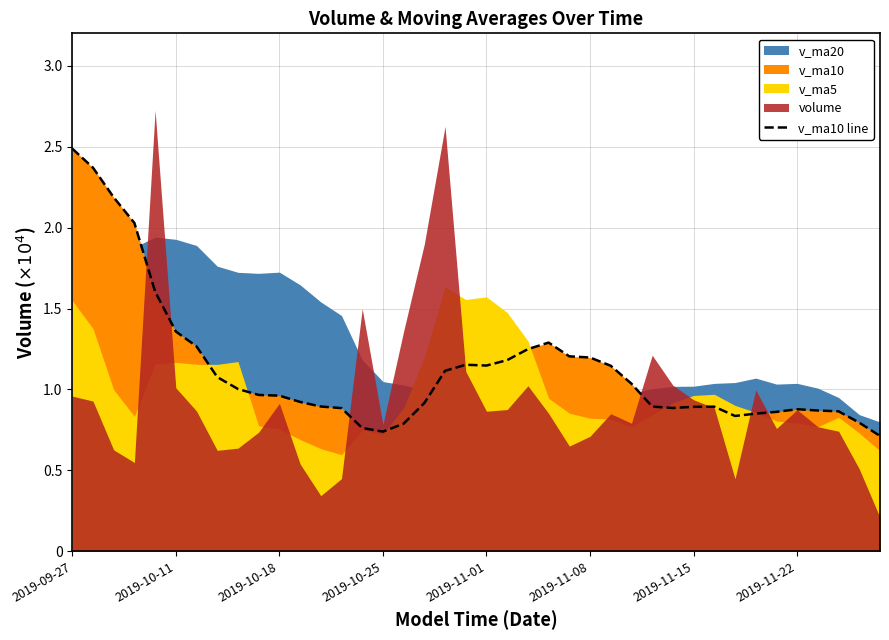

Count the number of categories in the chart.

40